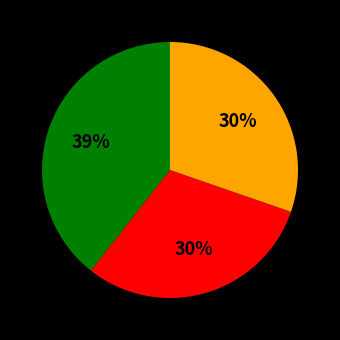

Is there a majority slice in this chart?

No